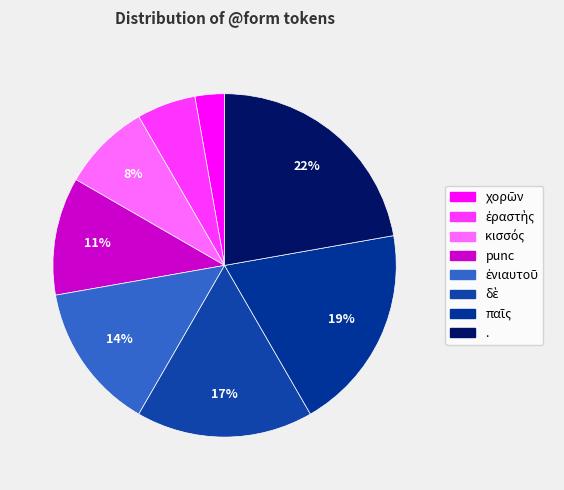

The . slice represents 30% of the pie. True or false?

False